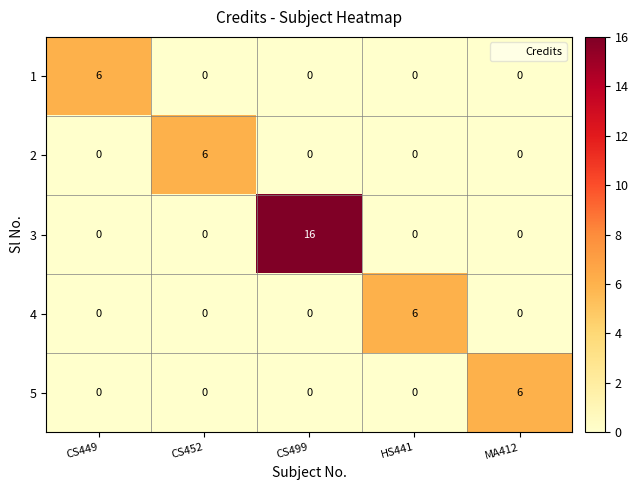

What is the maximum value for 3?

16